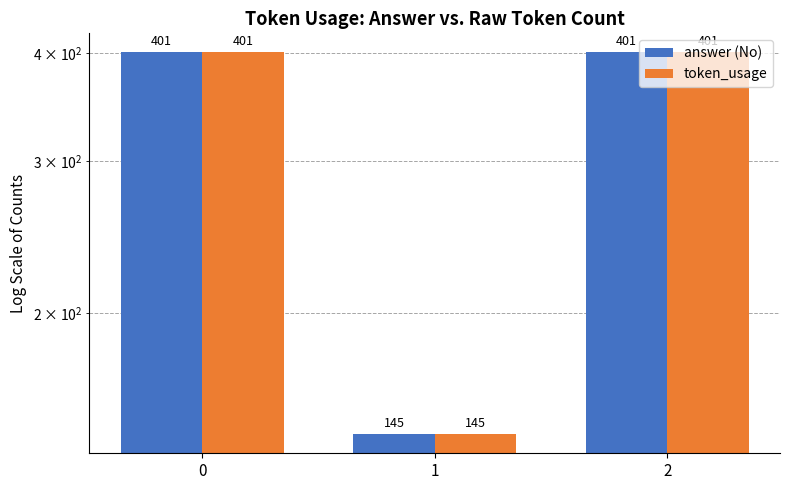

Which series changed the most between 0 and 1?

answer (No)